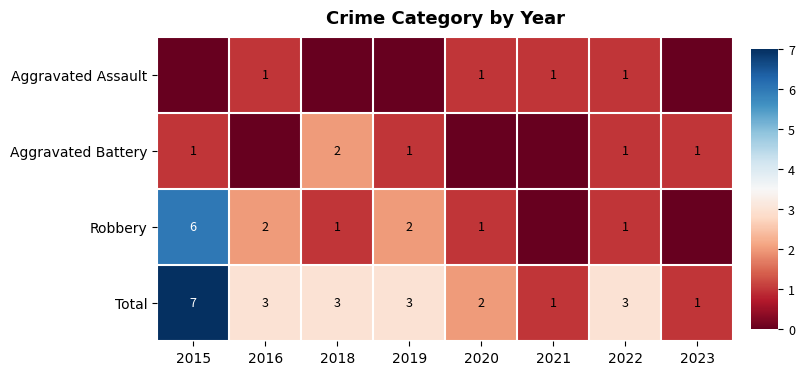

What is the difference between the maximum and second lowest values in the Total series?

6